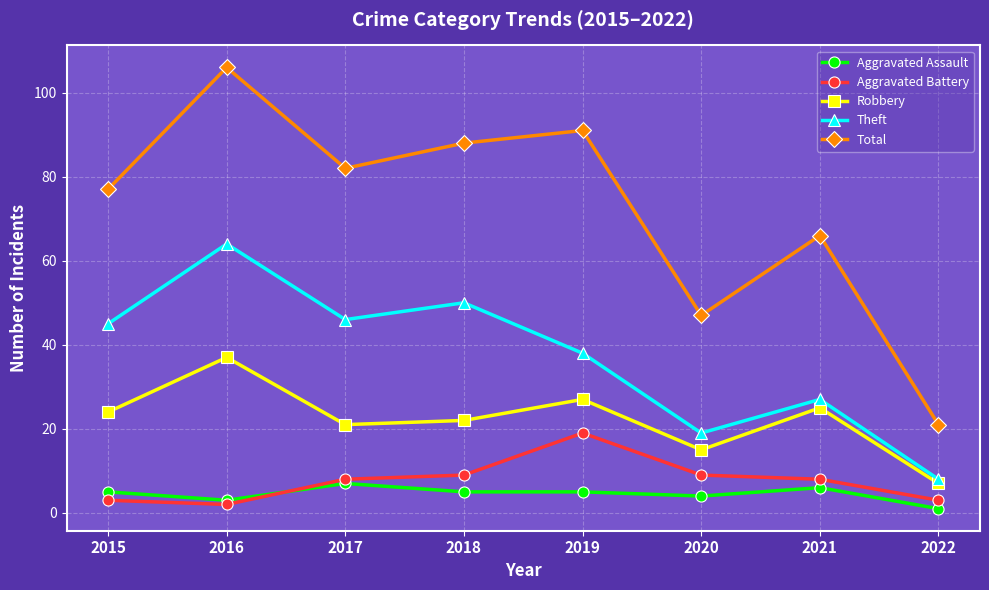

Between 2017 and 2020, which series saw the biggest shift?

Total